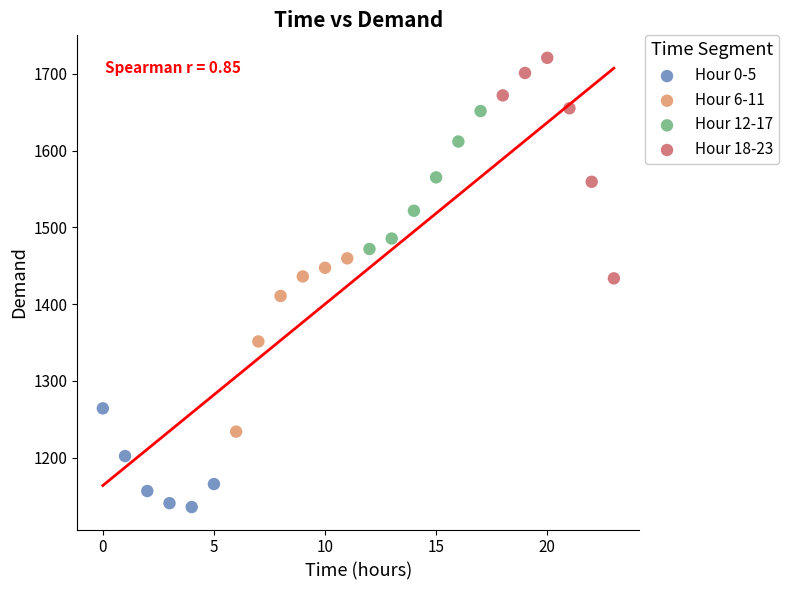

Which series has the widest spread of Y values?

Hour 18-23